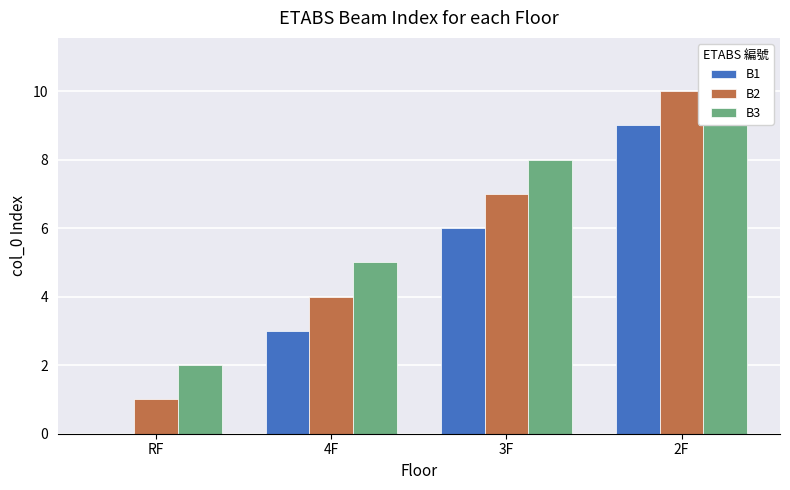

What is the label of the 1st bar from the right?

2F